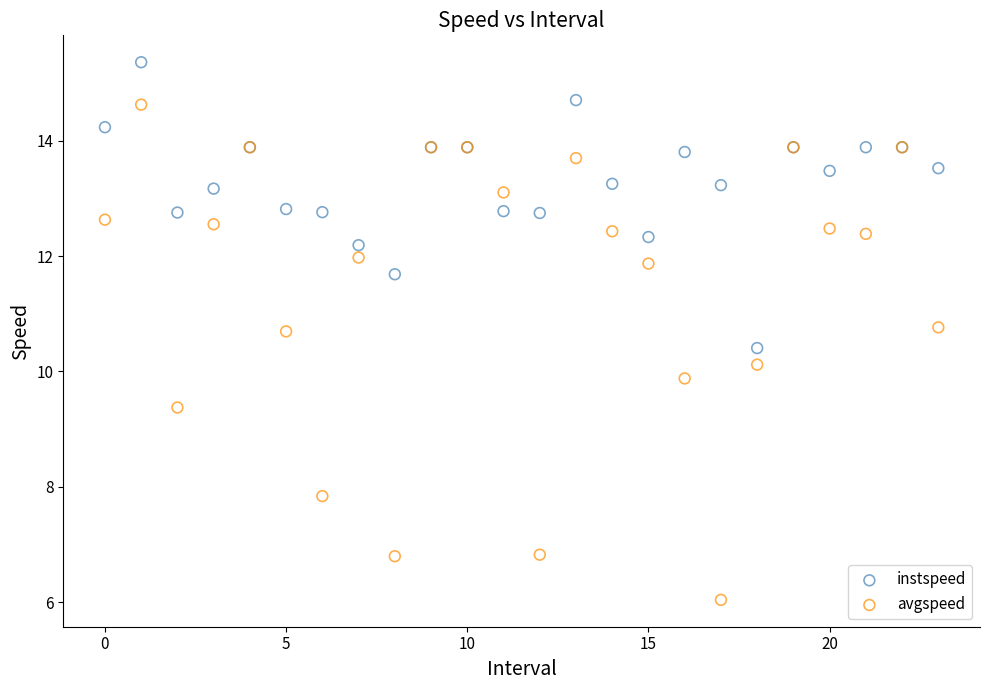

What are all the series names shown in the legend?

instspeed, avgspeed